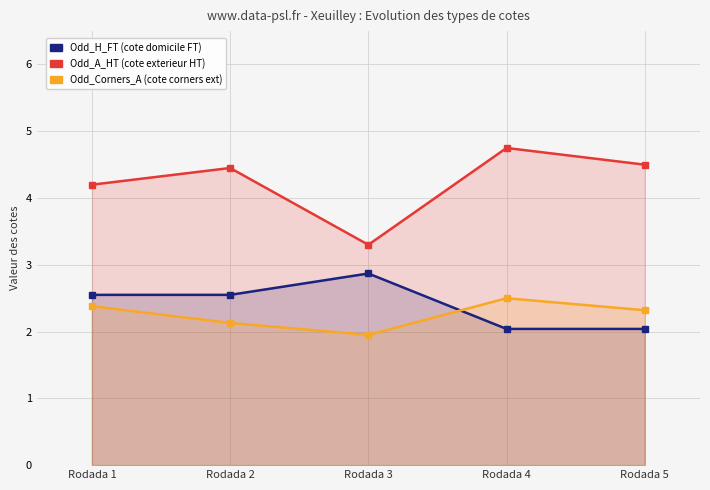

Does the chart have visible grid lines?

Yes